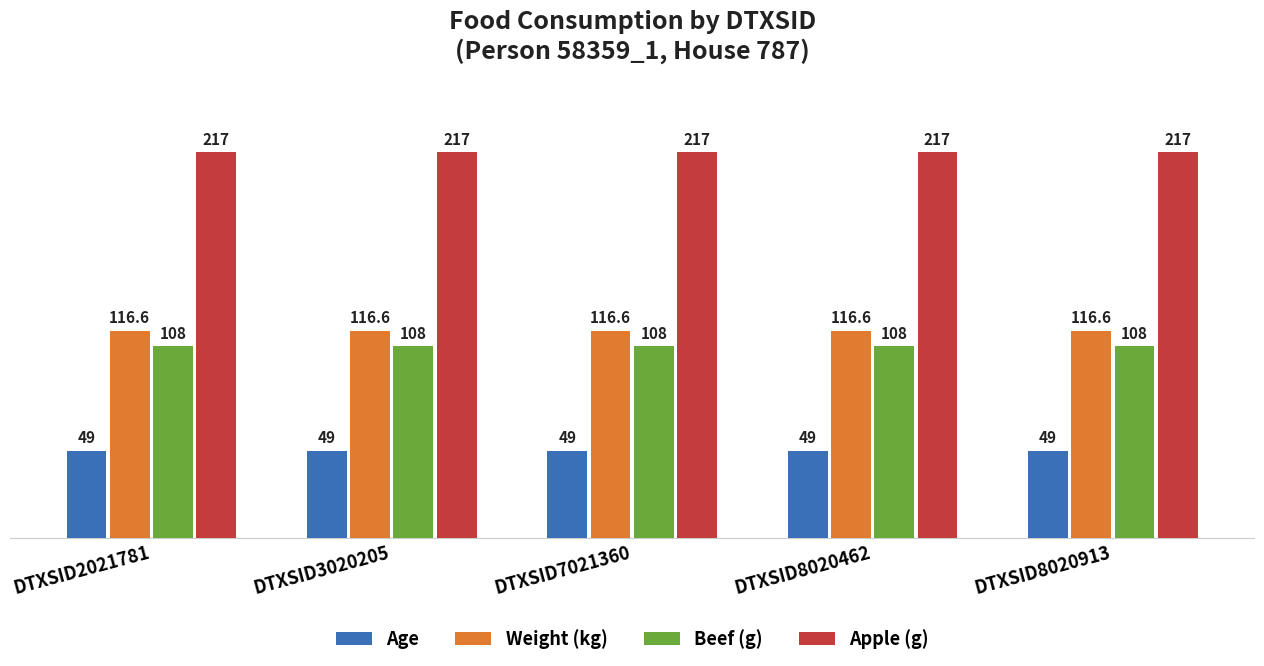

Reading left to right, transcribe all the data shown in this chart.

Age: DTXSID2021781=49.0	DTXSID3020205=49.0	DTXSID7021360=49.0	DTXSID8020462=49.0	DTXSID8020913=49.0
Weight (kg): DTXSID2021781=116.6	DTXSID3020205=116.6	DTXSID7021360=116.6	DTXSID8020462=116.6	DTXSID8020913=116.6
Beef (g): DTXSID2021781=108.0	DTXSID3020205=108.0	DTXSID7021360=108.0	DTXSID8020462=108.0	DTXSID8020913=108.0
Apple (g): DTXSID2021781=217.0	DTXSID3020205=217.0	DTXSID7021360=217.0	DTXSID8020462=217.0	DTXSID8020913=217.0